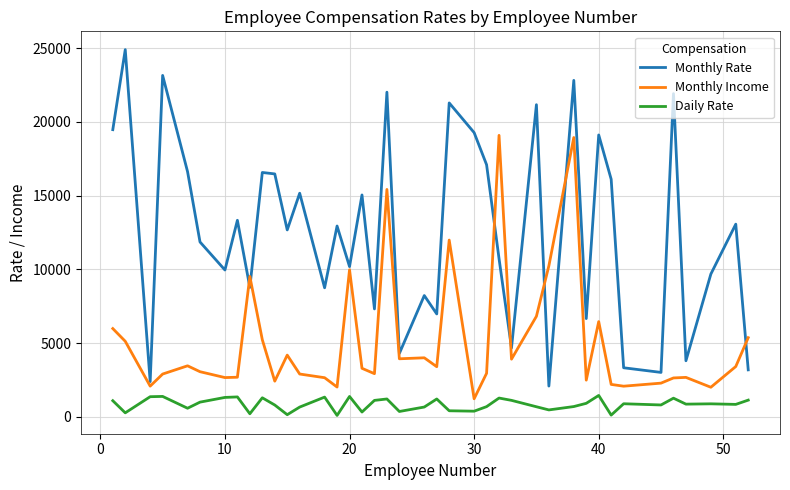

Which series has the widest spread of values?

Monthly Rate